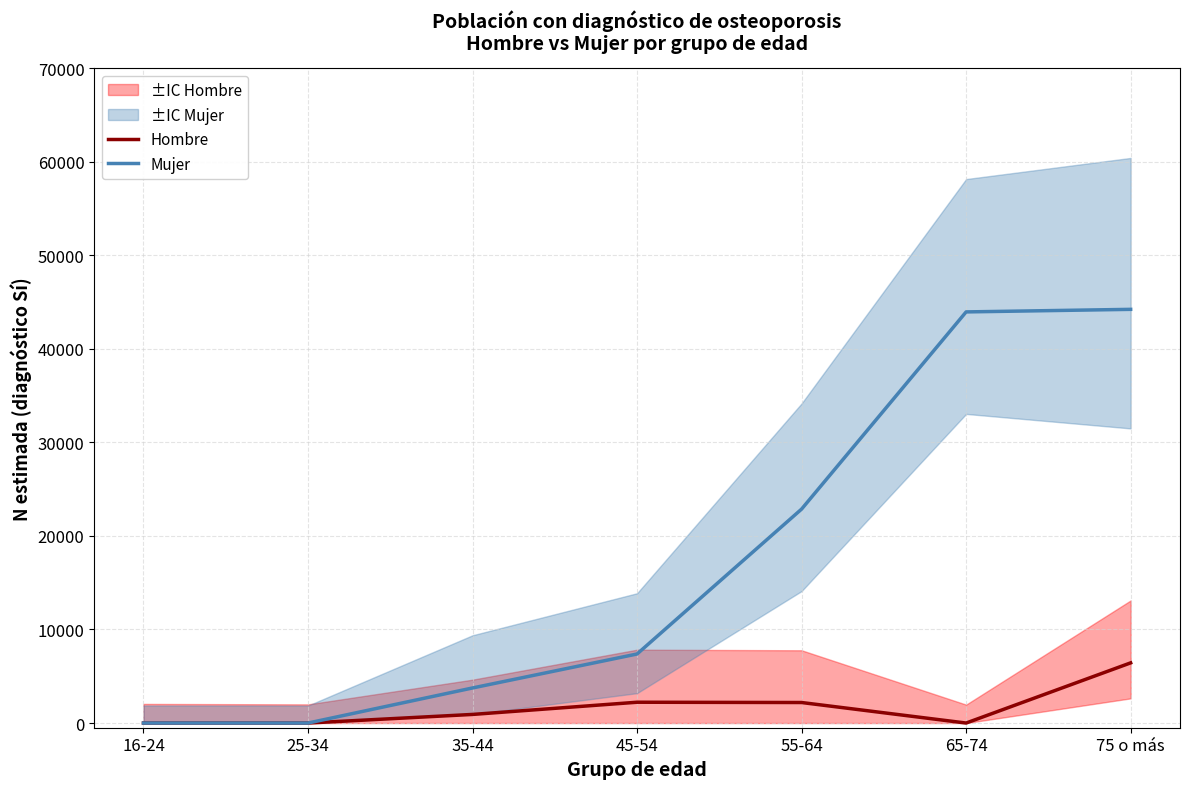

What is the difference between the maximum and minimum values in the Mujer series?

44219